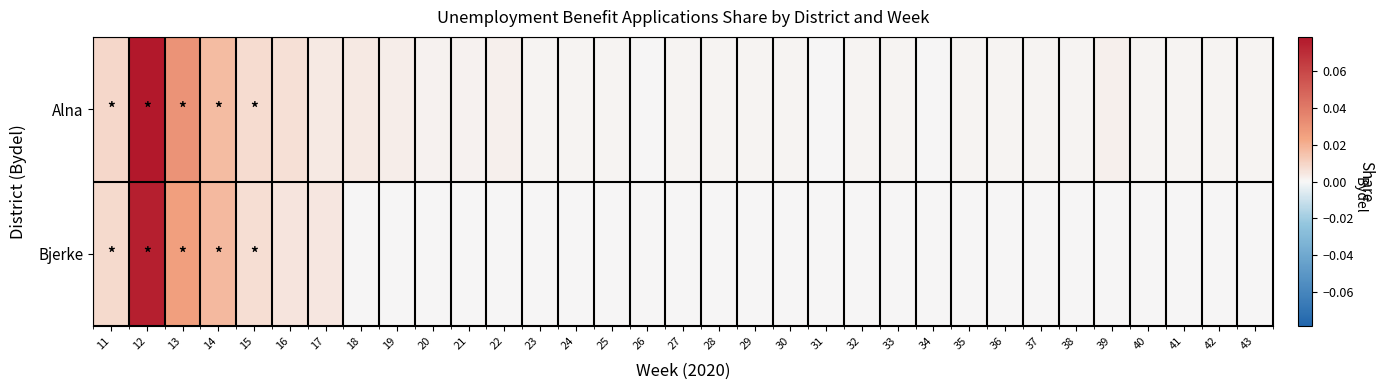

At which category is the sum across all series the highest?

12